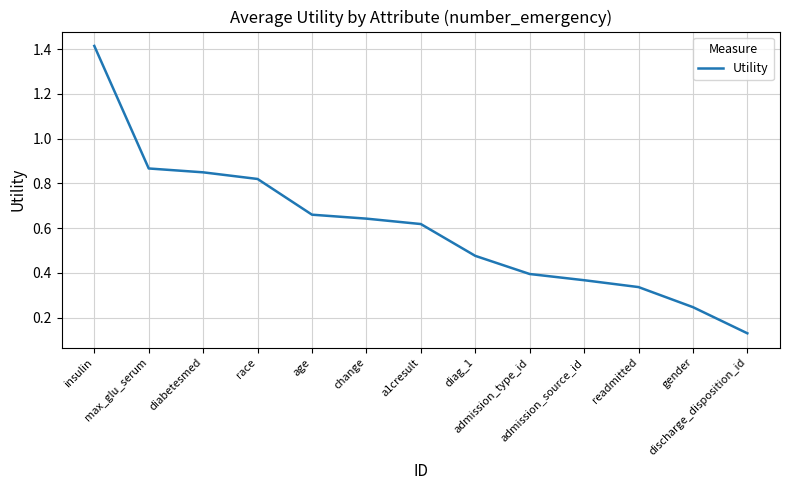

Rank the categories by value from lowest to highest.

discharge_disposition_id, gender, readmitted, admission_source_id, admission_type_id, diag_1, a1cresult, change, age, race, diabetesmed, max_glu_serum, insulin